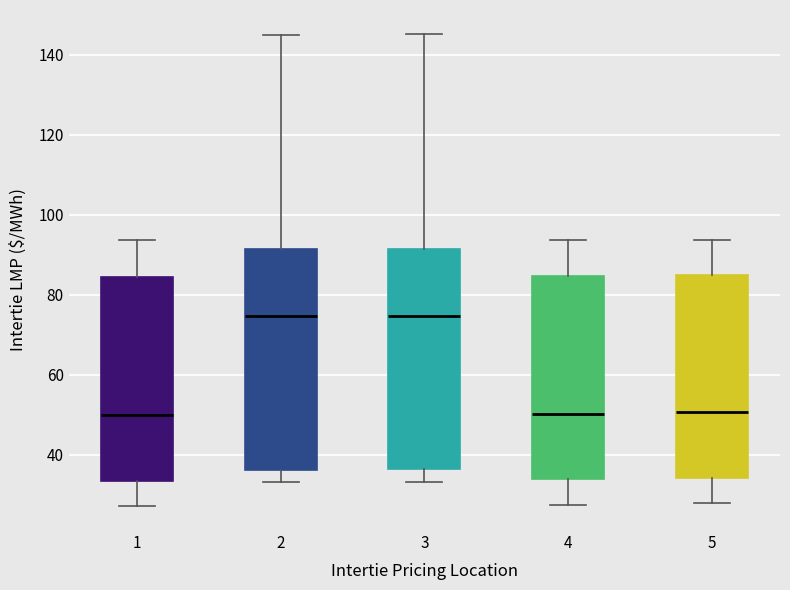

Where does the median line of the box at x = 5 sit on the y-axis? The values are not printed on the chart, so give them approximately, as read against the axis.

50